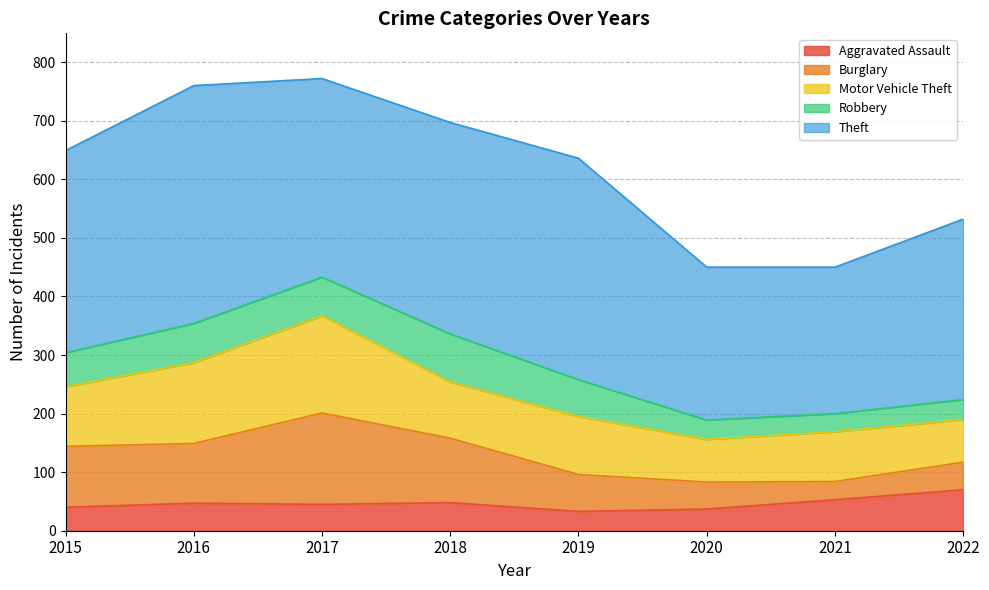

What is the average value of the Burglary series?

82